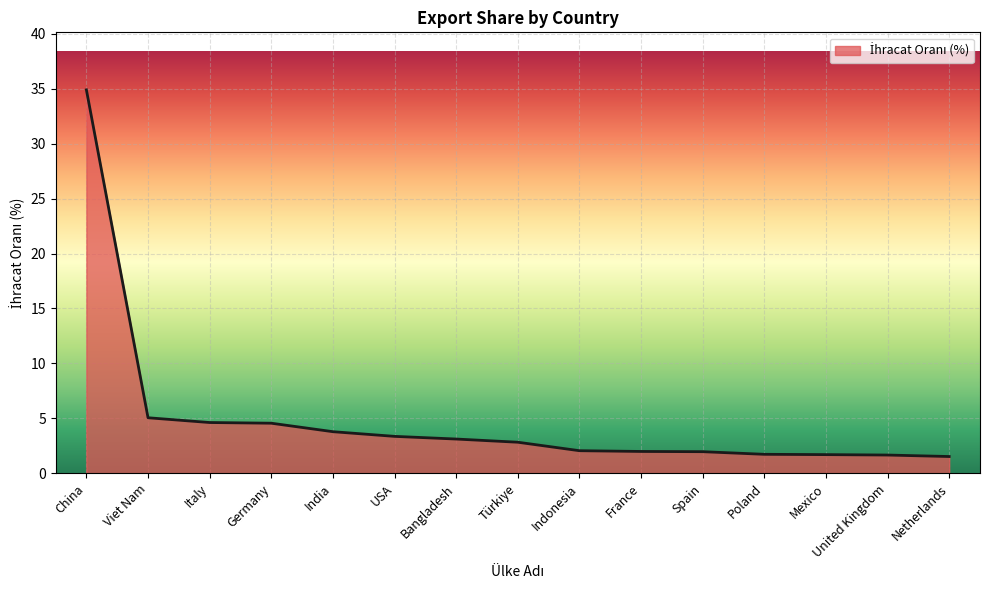

What is the sum of the values at United Kingdom and Indonesia?

3.7